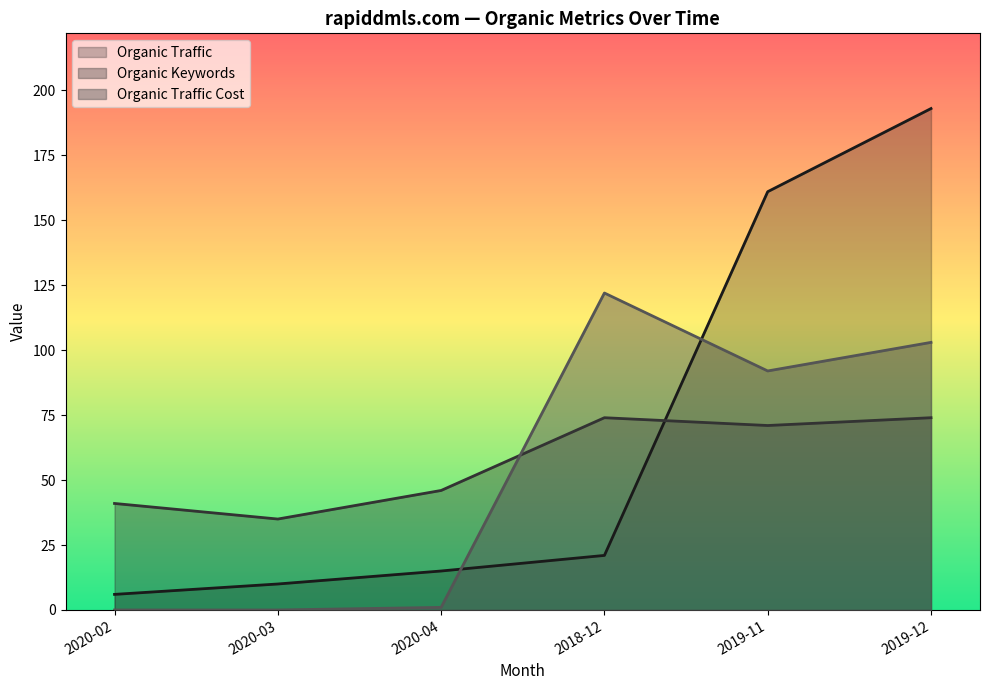

Does the chart display data point markers on the line(s)?

No